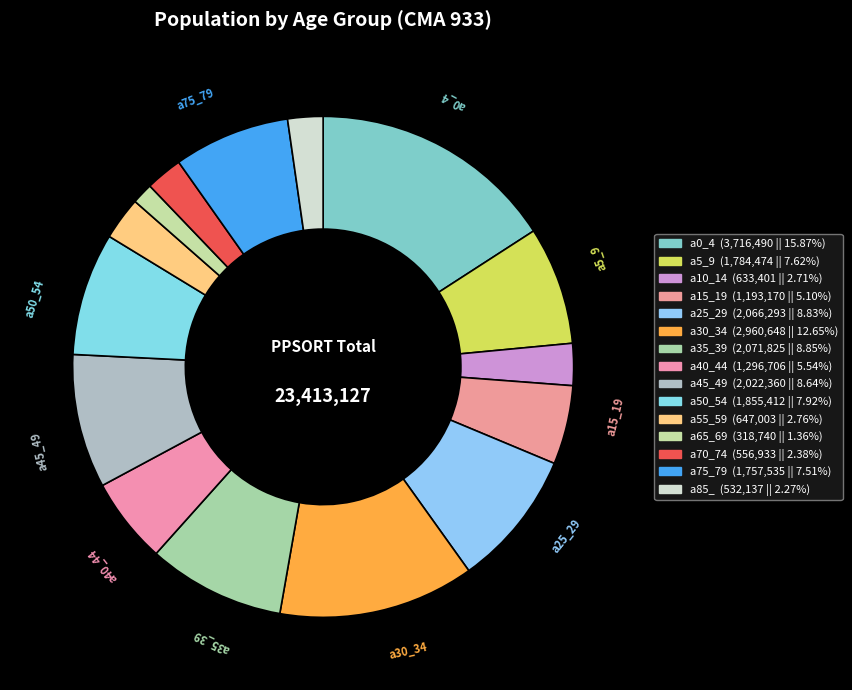

How many segments does this pie chart have?

15